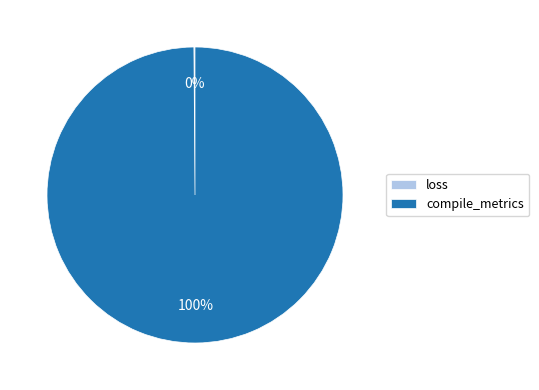

Is there a majority slice in this chart?

Yes